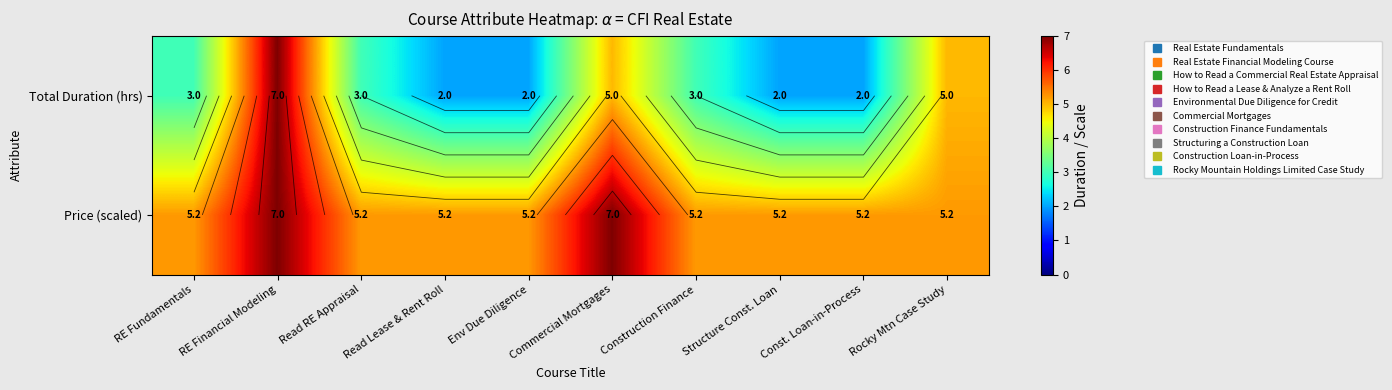

Which series has the largest total across all categories?

Price (scaled)